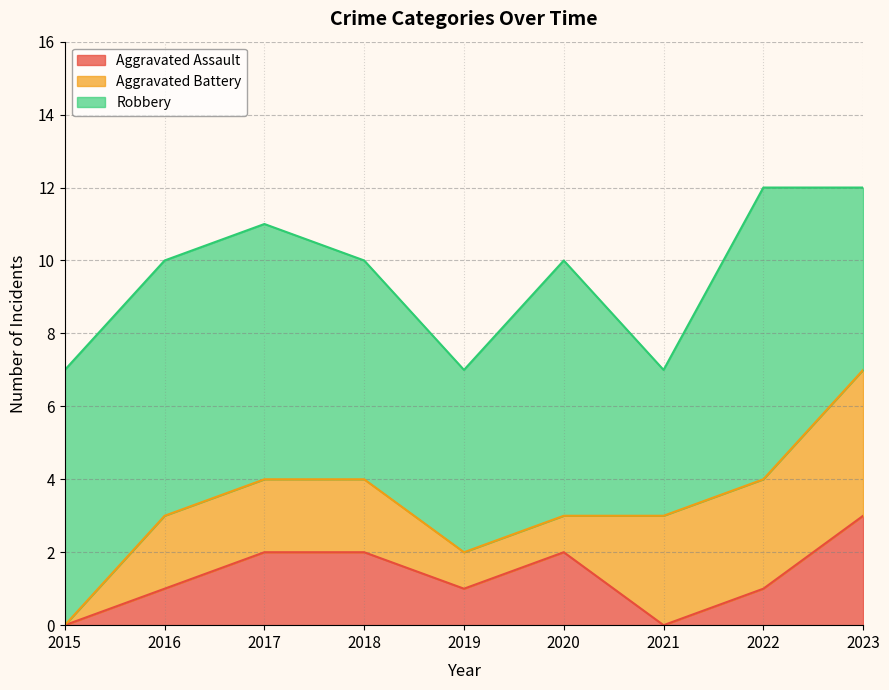

The Aggravated Battery series shows 1 at 2020. True or false?

True